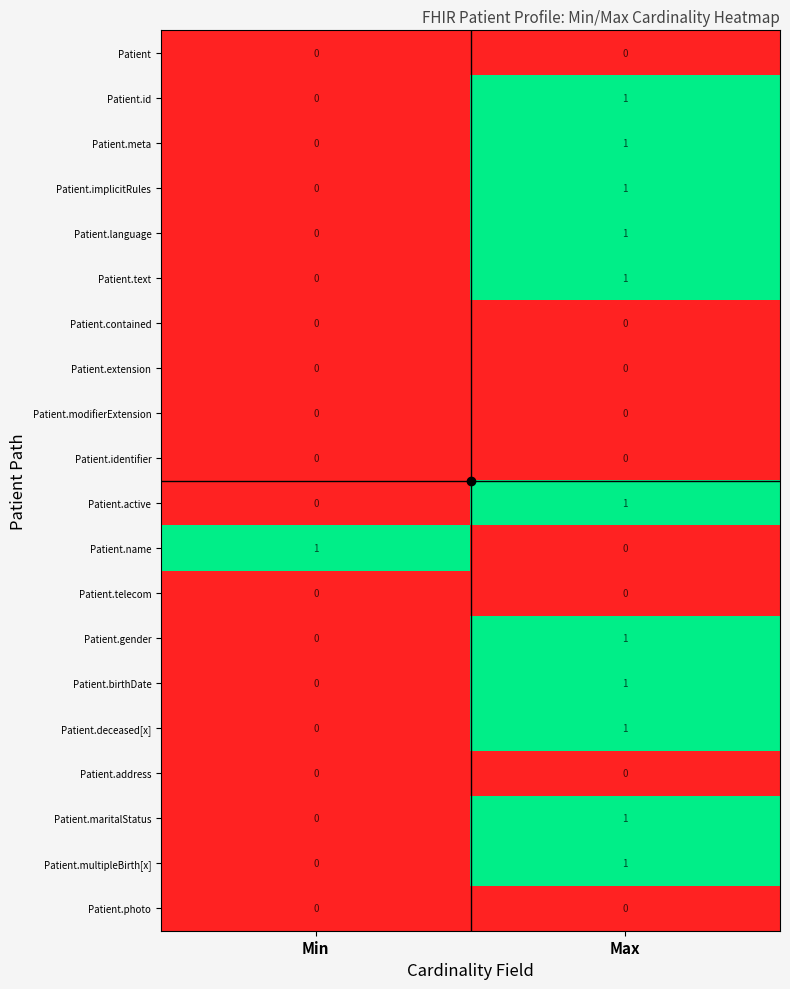

At which label is Patient.maritalStatus closest to 0?

Min